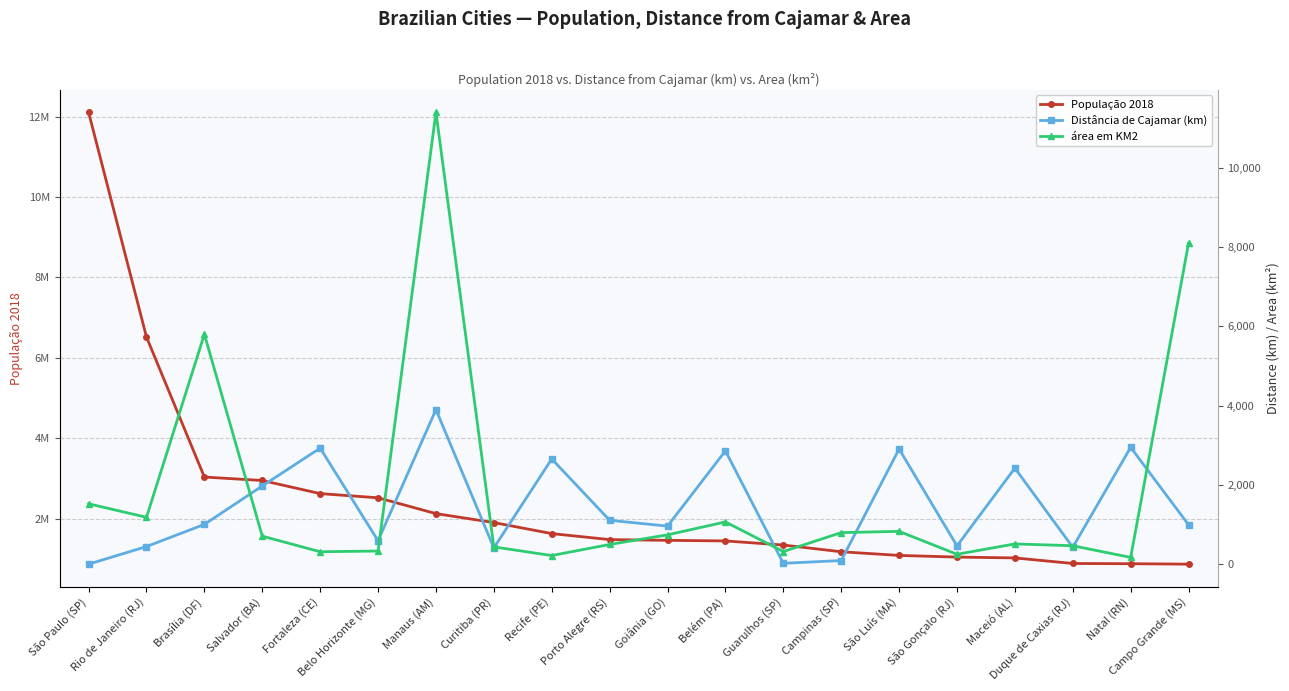

What is the spread (max minus min) of values at Manaus (AM)?

2126430.0